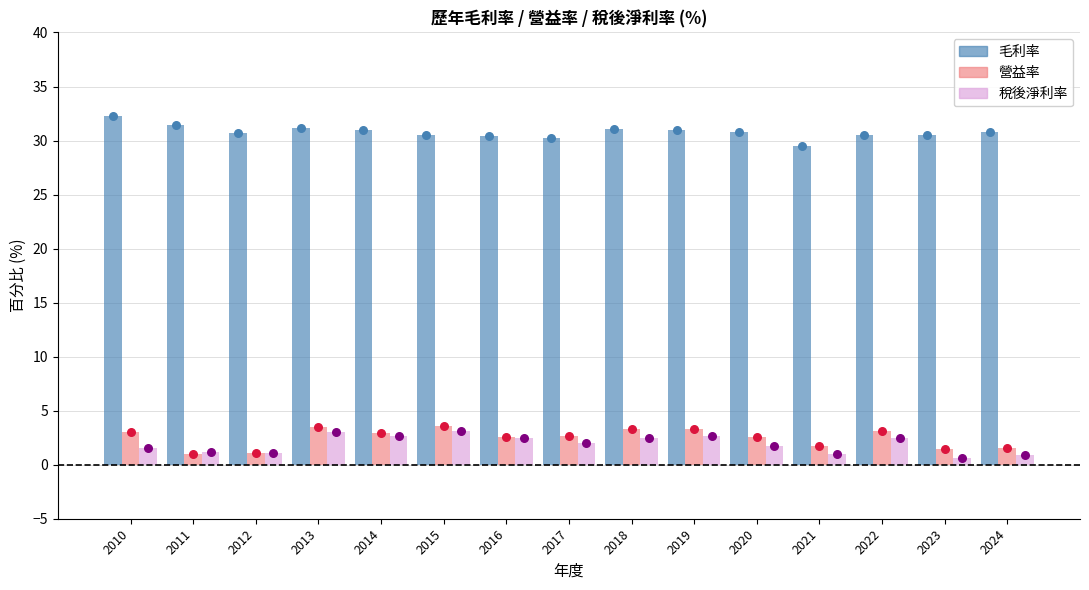

Which series has the widest spread of Y values?

毛利率